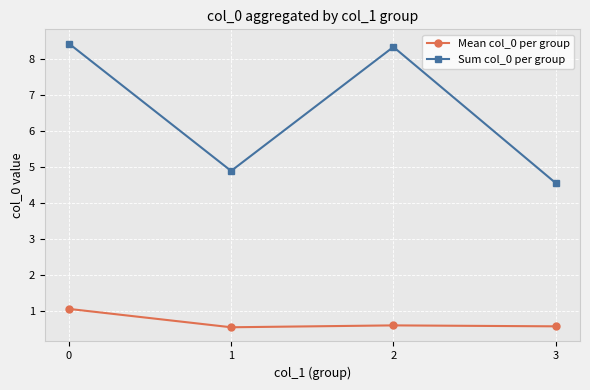

Which series has the largest total across all categories?

Sum col_0 per group